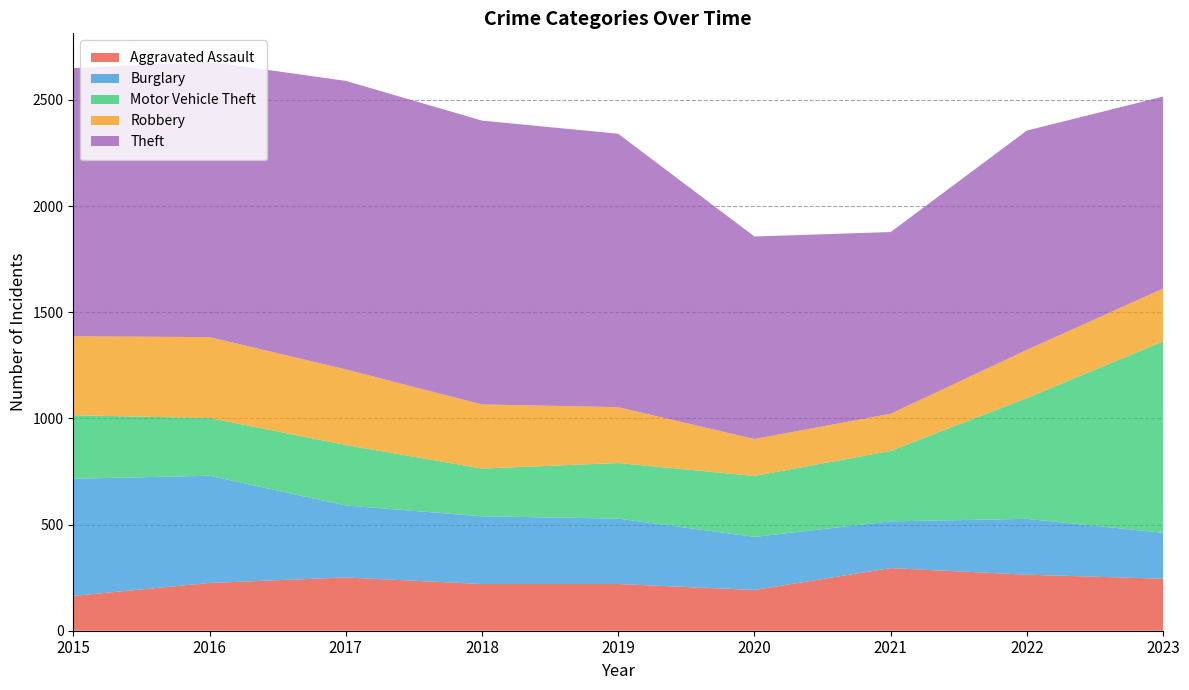

Reading right to left, list all the values displayed in this chart.

Aggravated Assault: 245	264	295	192	220	220	251	225	164
Burglary: 216	263	220	250	308	319	339	505	552
Motor Vehicle Theft: 902	569	332	287	262	225	285	272	299
Robbery: 249	227	175	174	263	302	356	381	372
Theft: 904	1033	856	954	1288	1337	1359	1297	1263